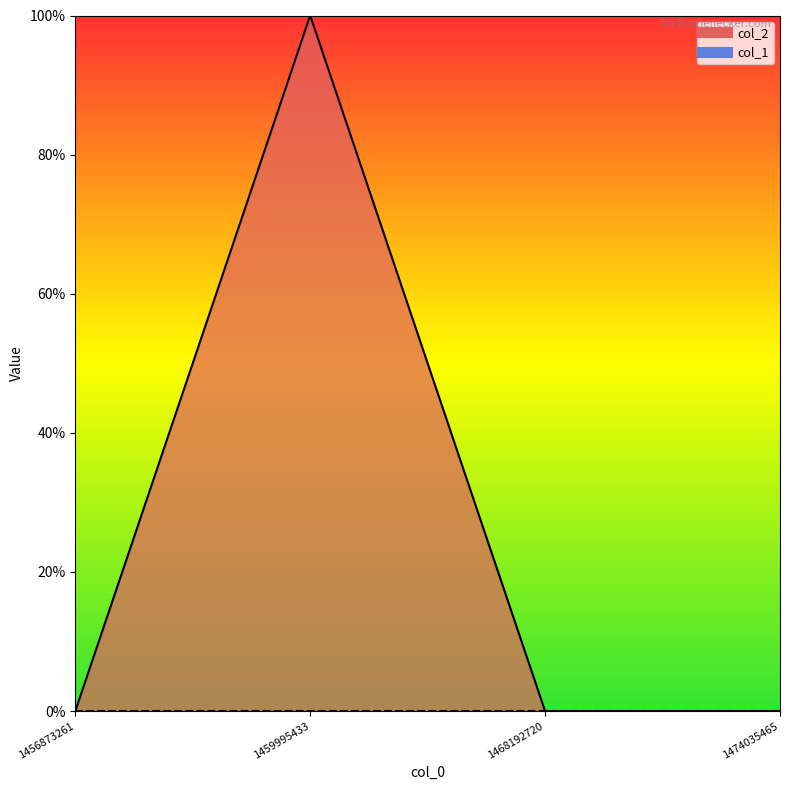

Reading right to left, list all the values displayed in this chart.

0	0	1	0